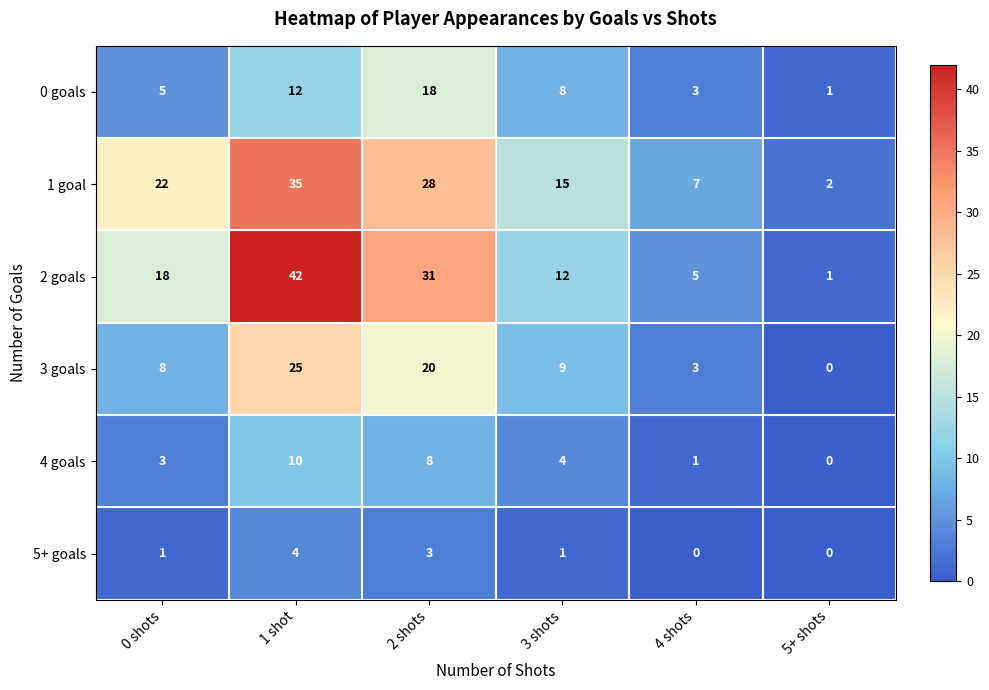

Between 1 shot and 5+ shots, which series saw the biggest shift?

2 goals